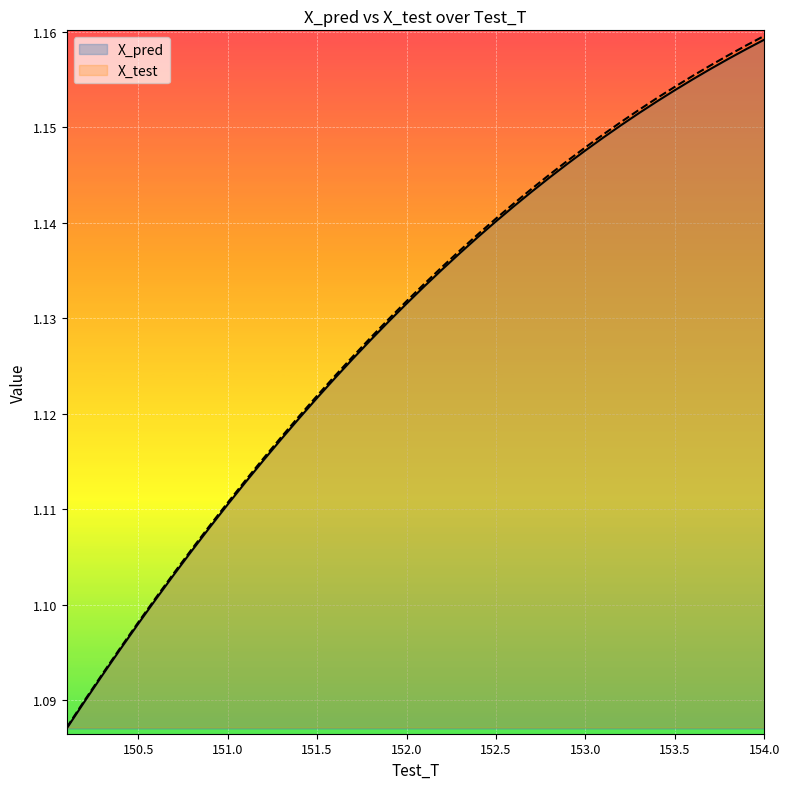

What is the approximate value of X_test at 150.399999999996?

1.1